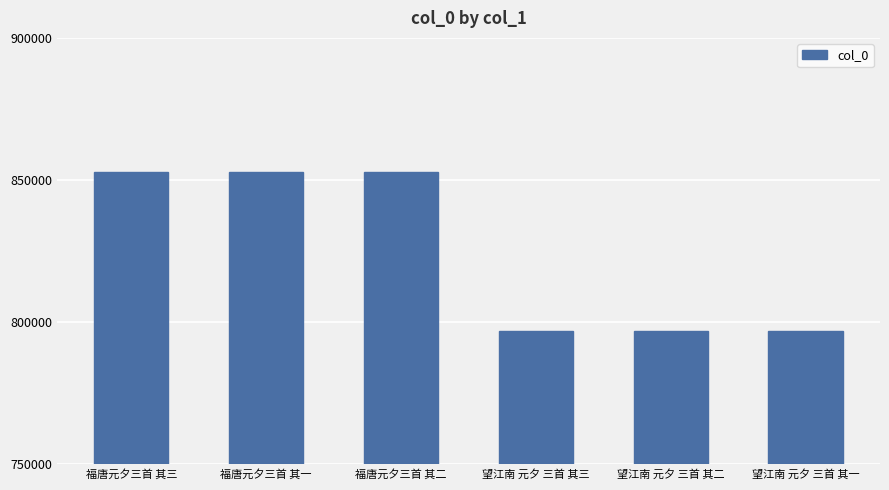

Is it true that the value at 福唐元夕三首 其二 is 852823?

True